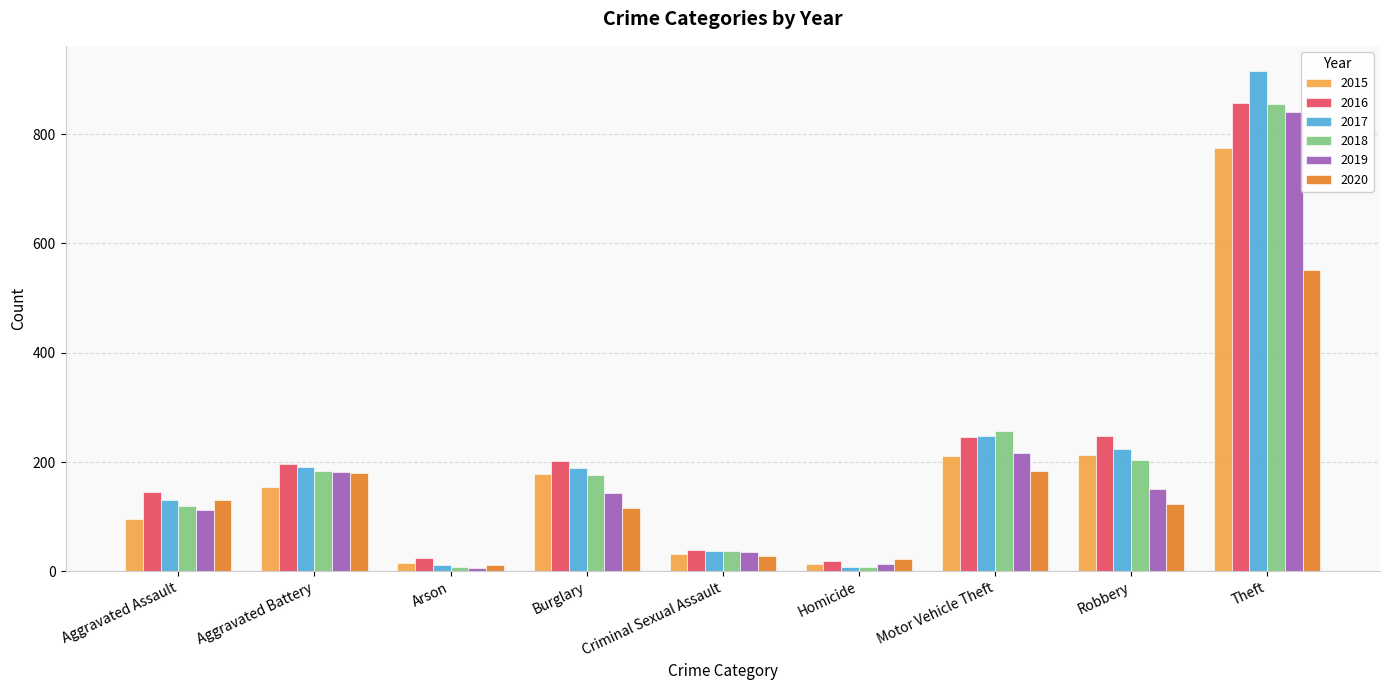

What is the approximate value of 2019 at Theft?

841